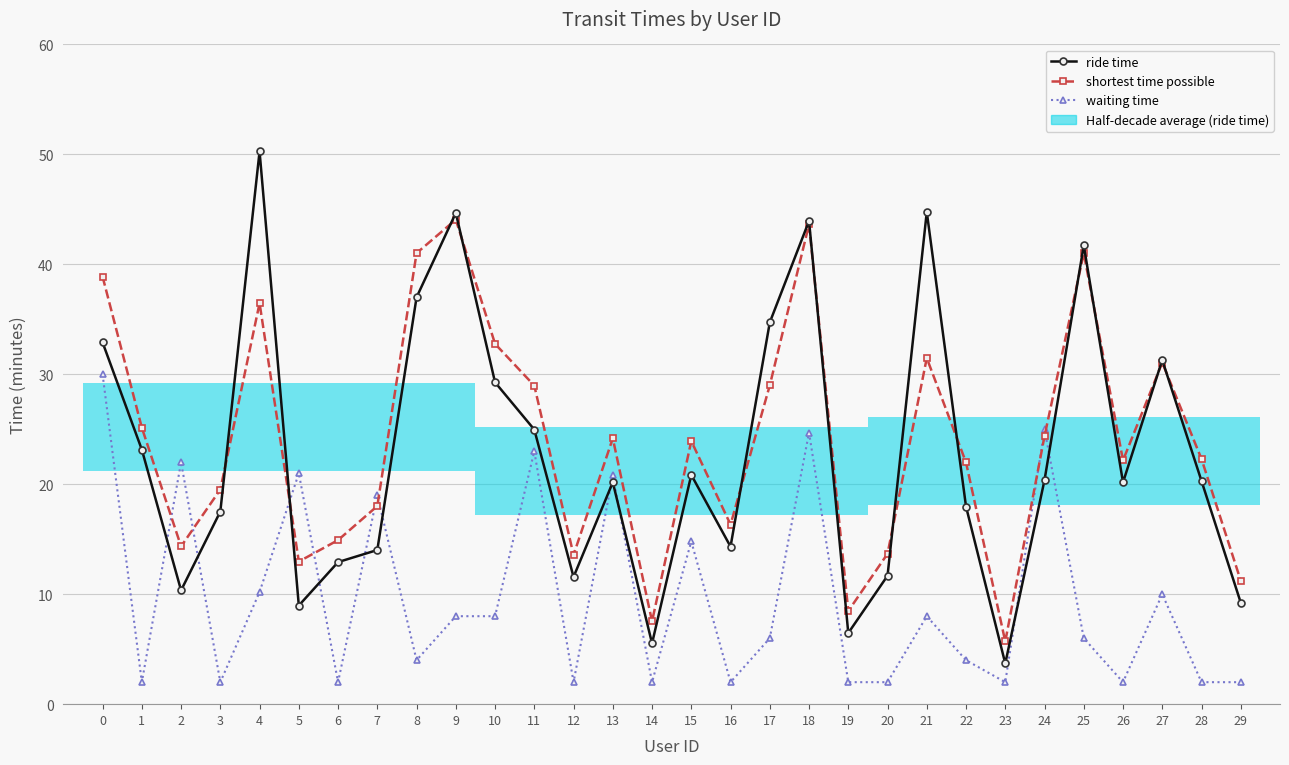

Does the chart have visible grid lines?

Yes